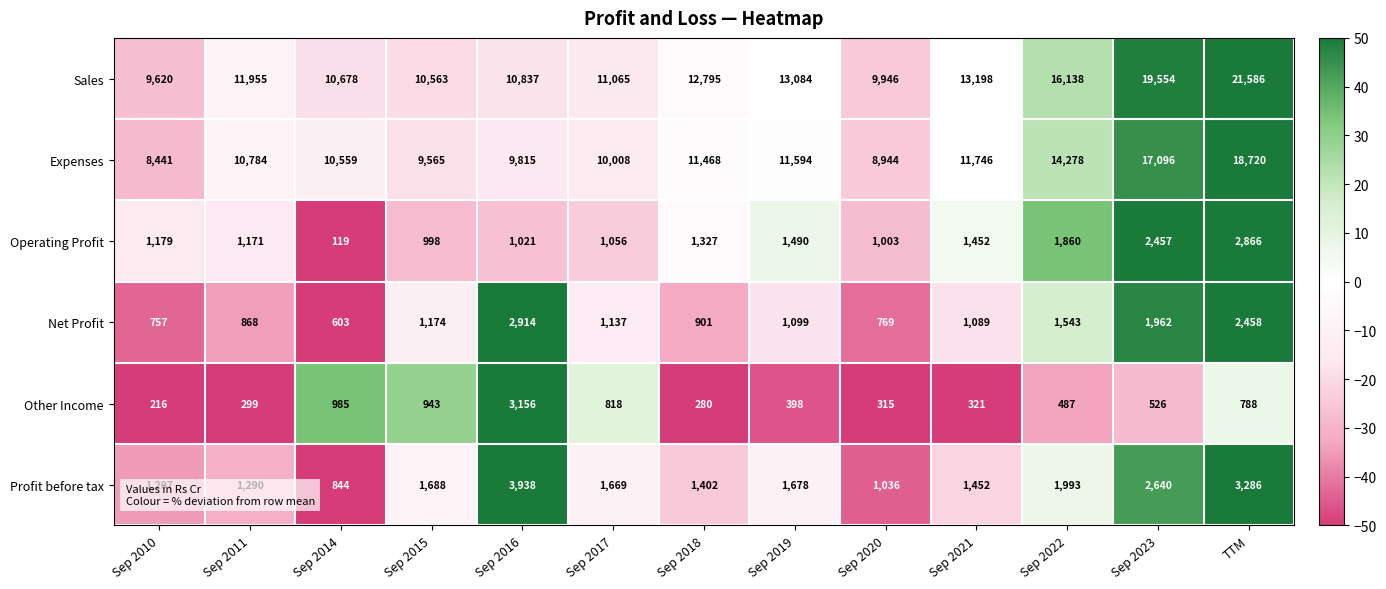

How many data points in Sales are less than 11955?

6